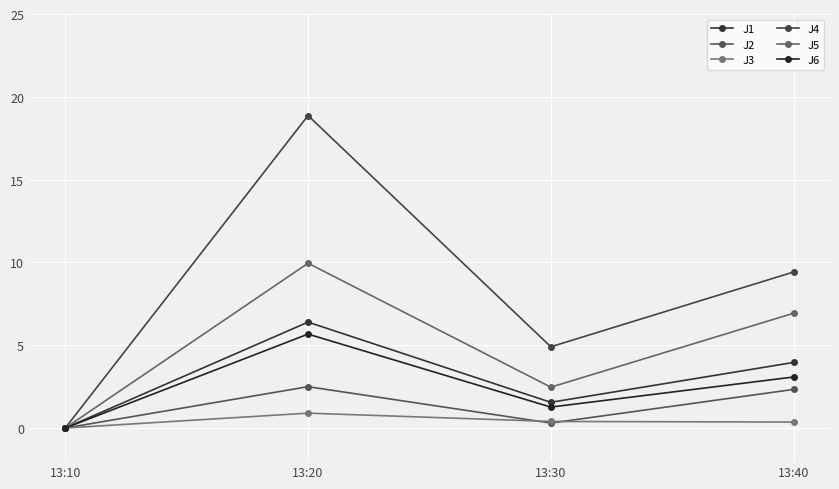

True or false: J5 has more than 2 interior local peaks.

False